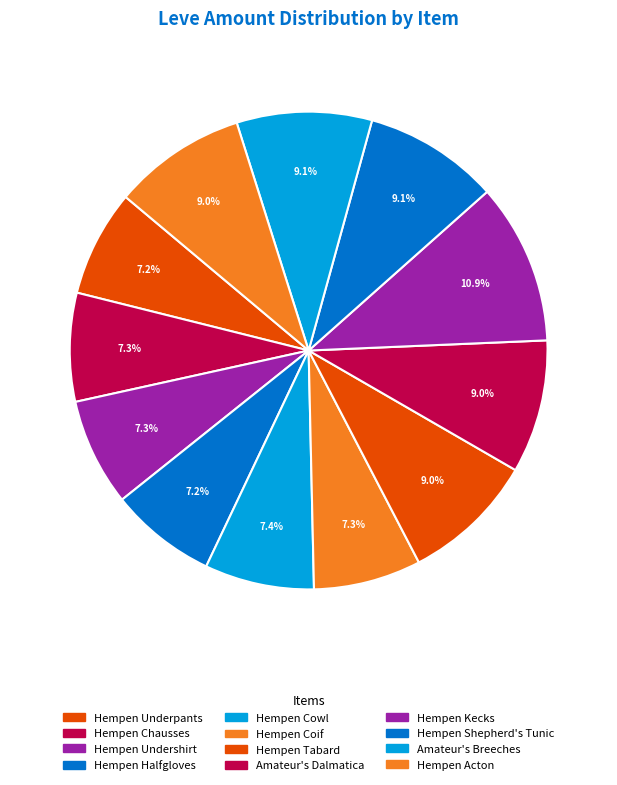

Count the number of slices in the pie.

12